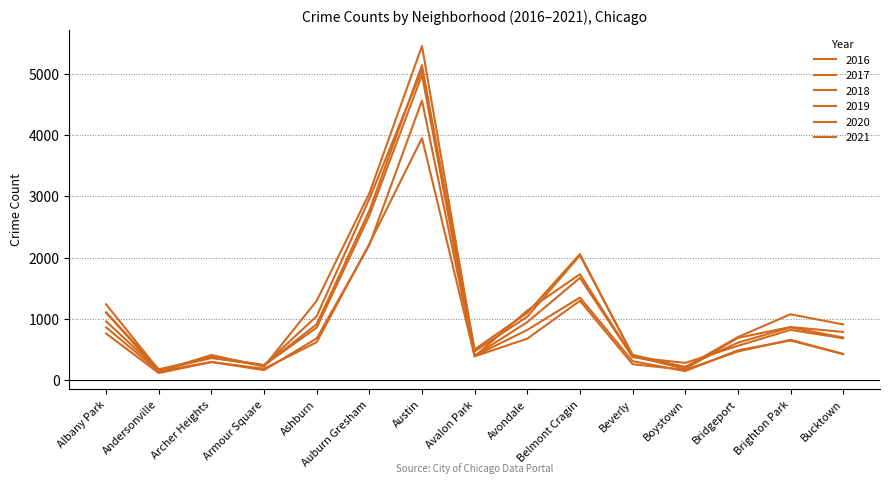

At which category is the sum across all series the highest?

Austin